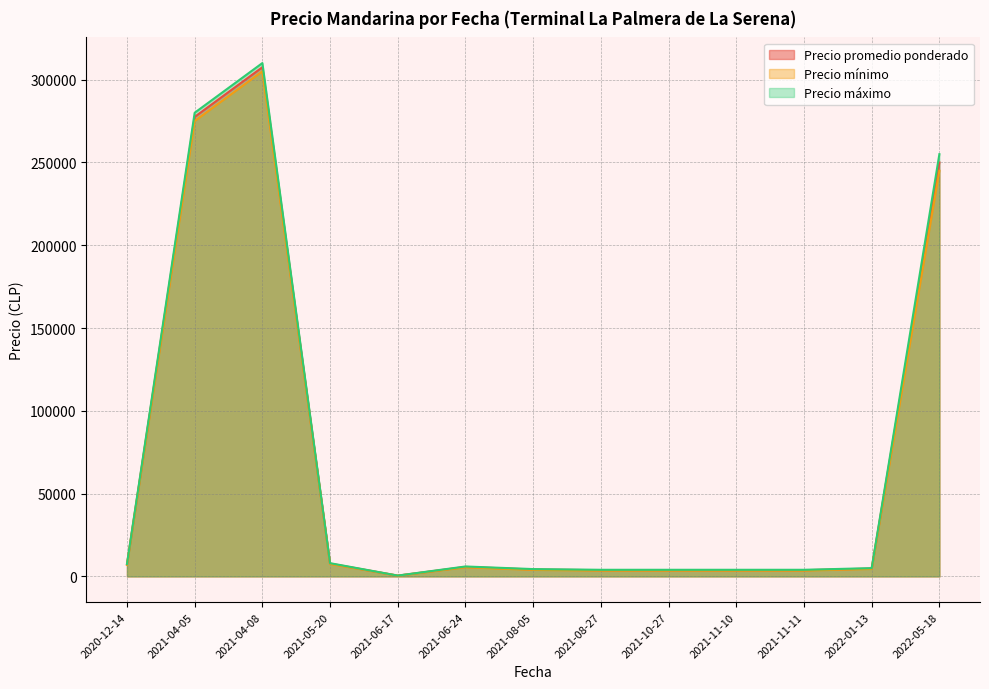

Where does the Precio mínimo series first go above 4500?

2020-12-14